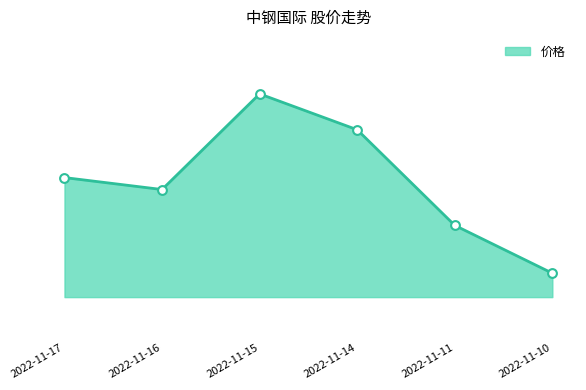

Between 2022-11-10 and 2022-11-16, which is larger?

2022-11-16